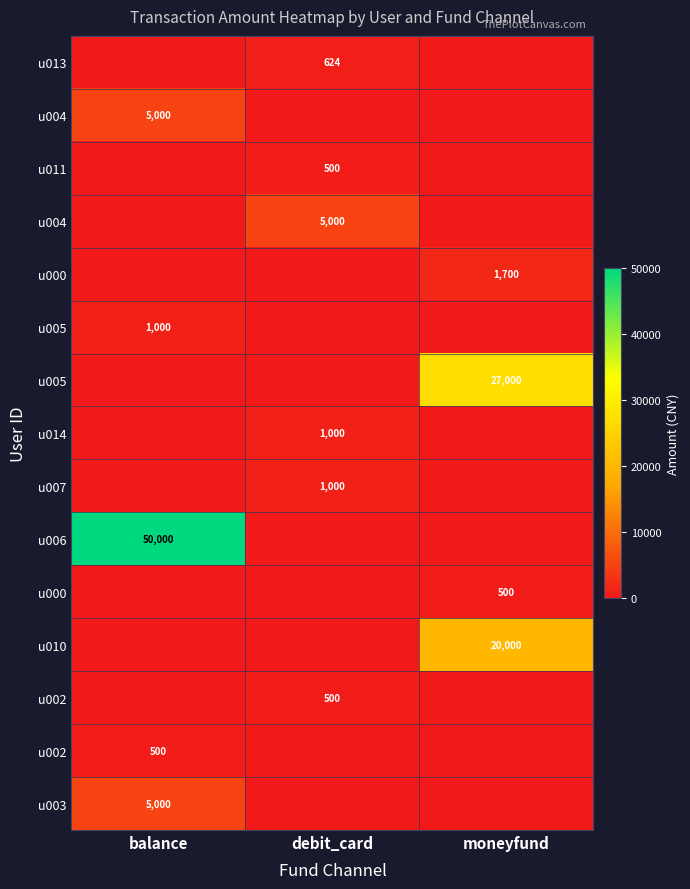

Count the number of data series in this chart.

15